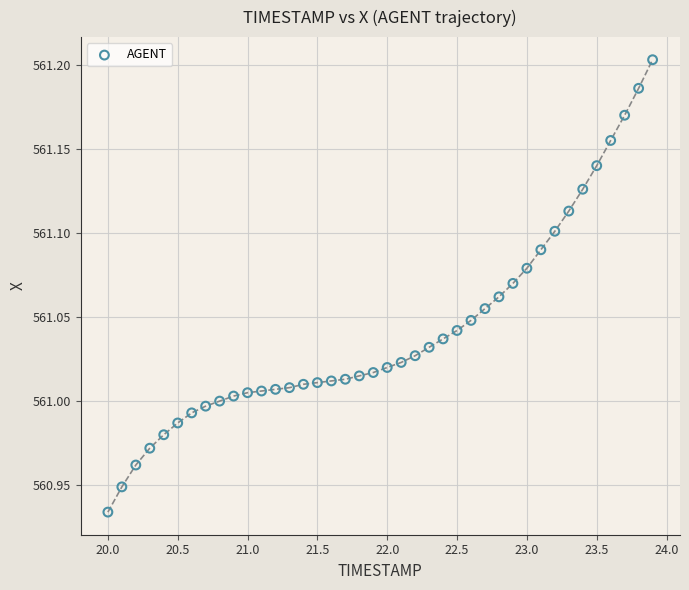

What is the range of X values (max minus min)?

3.9